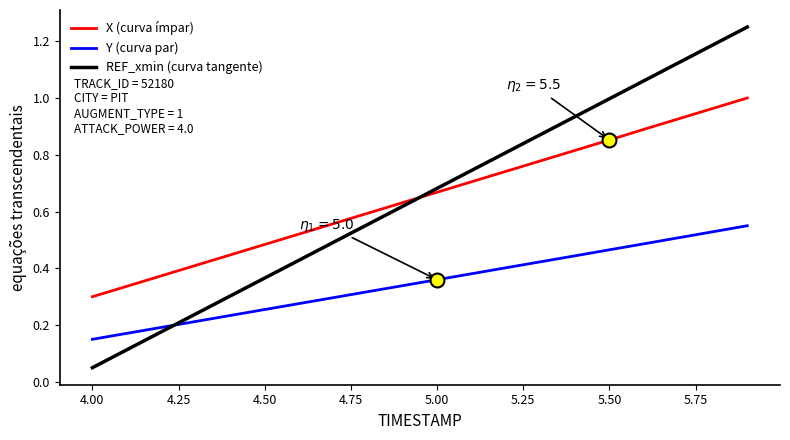

True or false: Y (curva par) and REF_xmin (curva tangente) intersect in this chart.

True